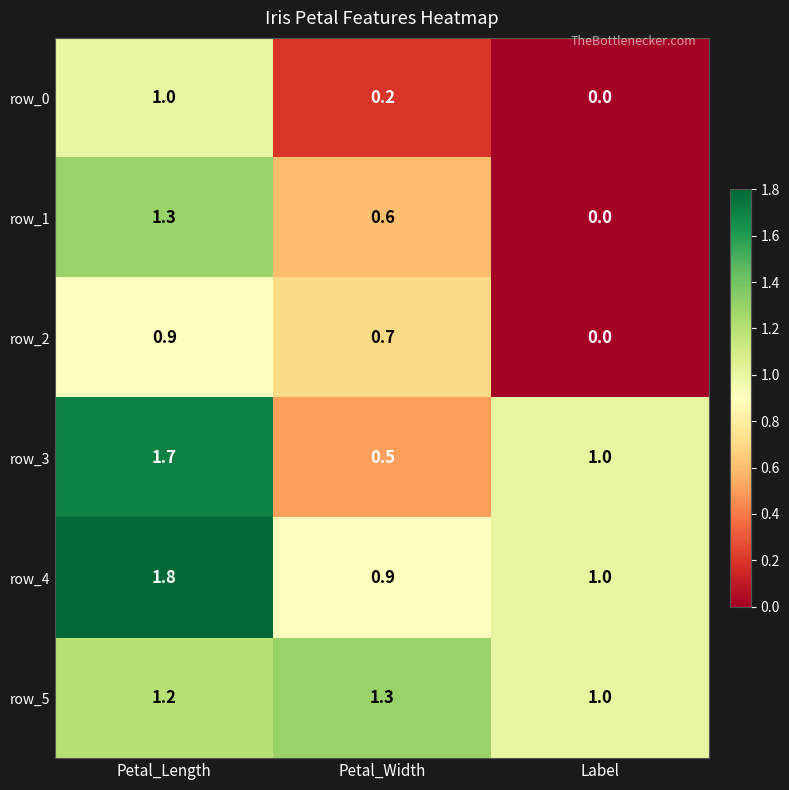

What is the difference between the highest and lowest values at Petal_Width?

1.1